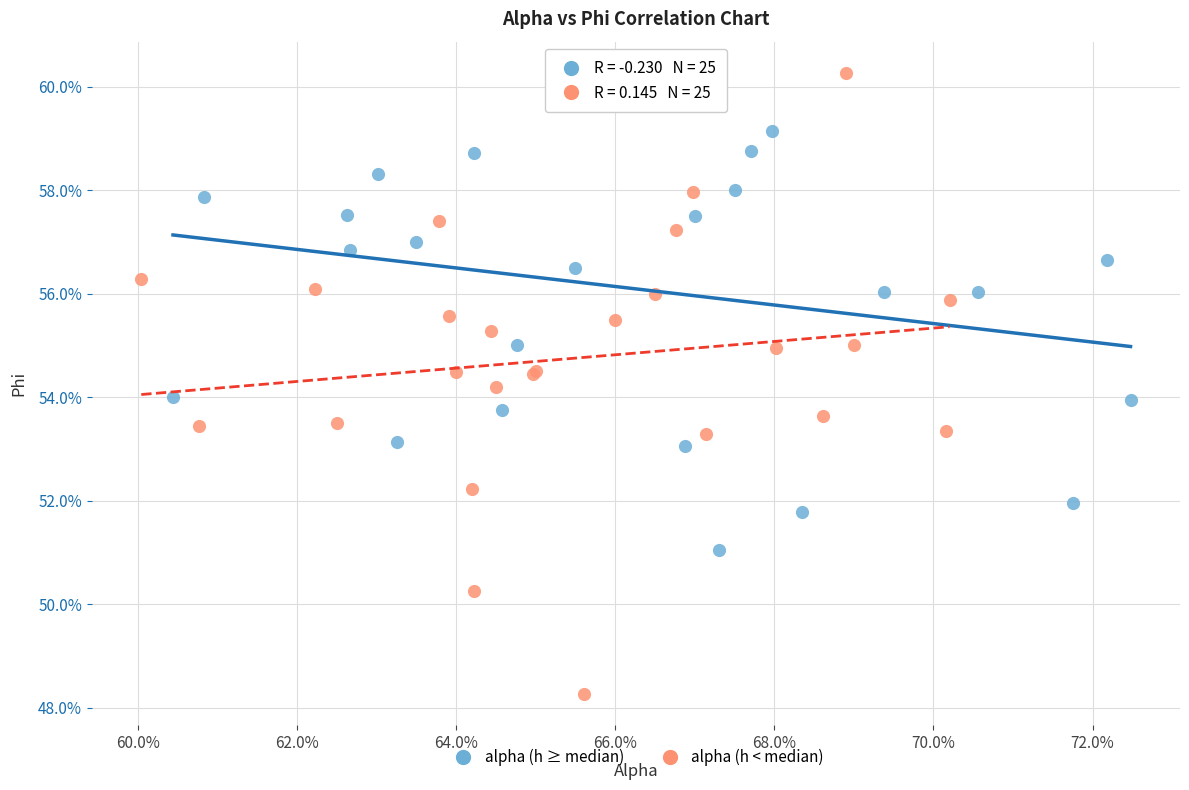

Which series contains the lowest Y value?

alpha (h < median)